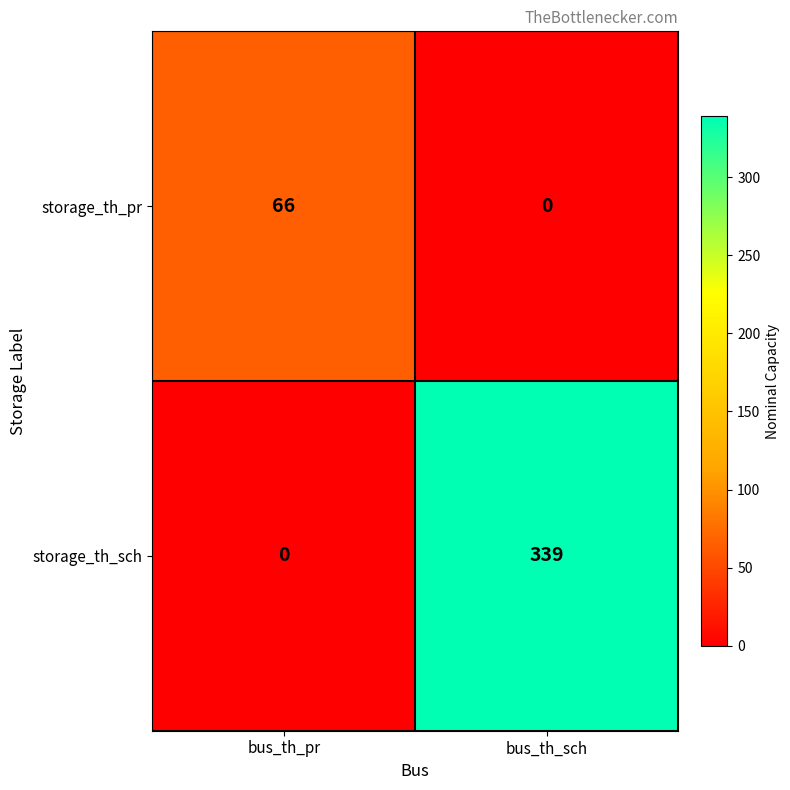

Which series has the largest range (max minus min)?

storage_th_sch